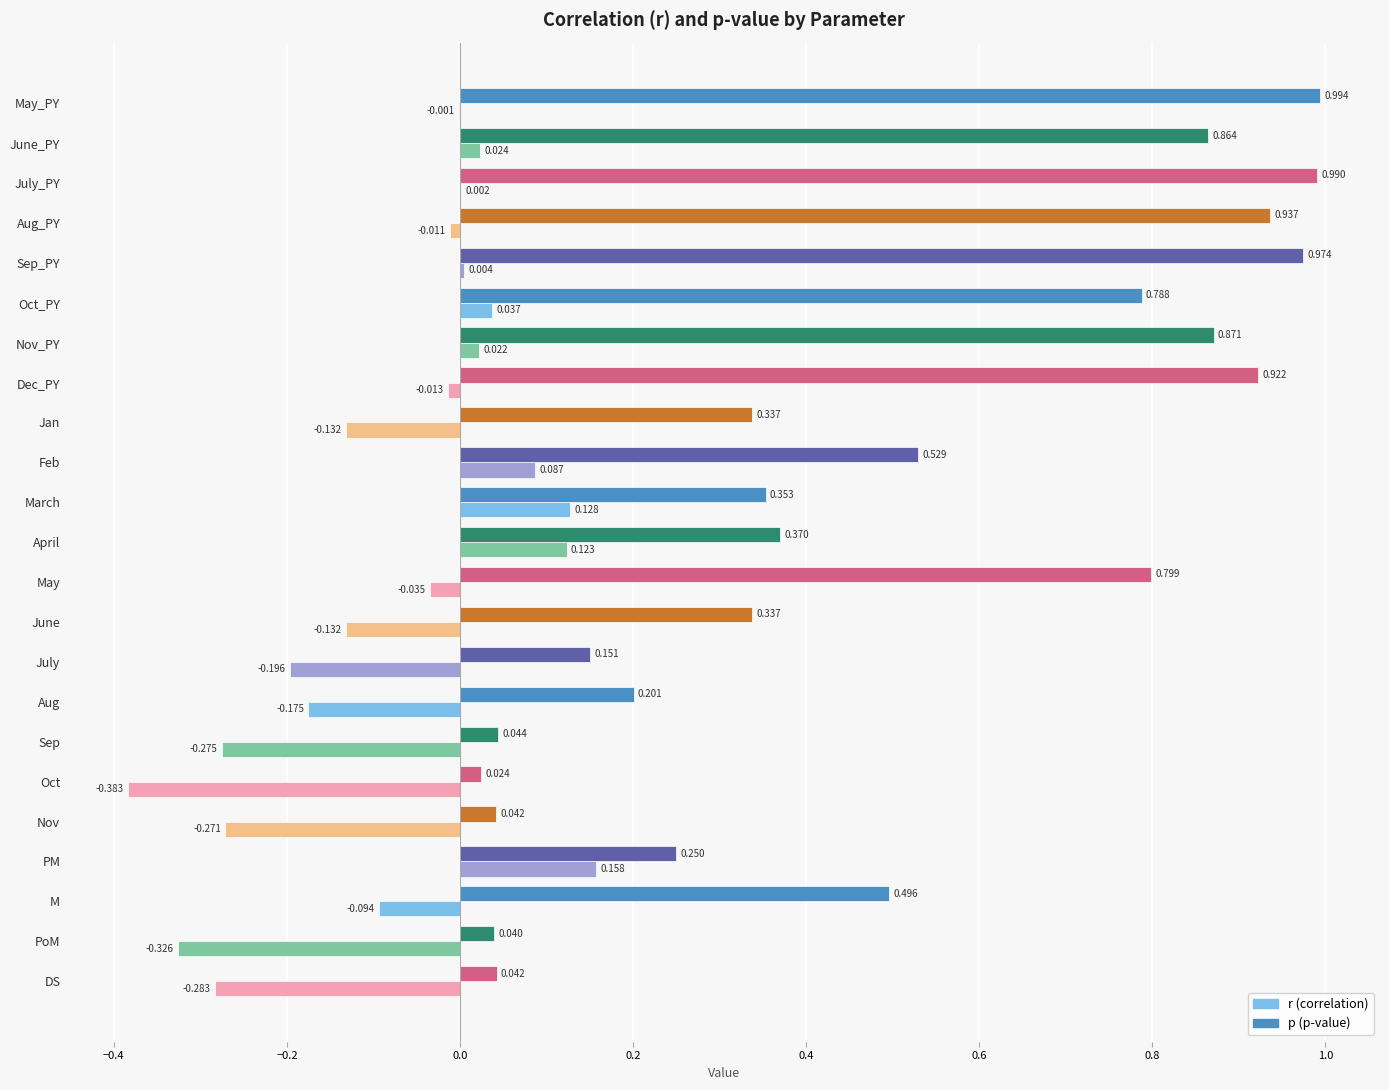

Which category has the highest value across all series?

May_PY